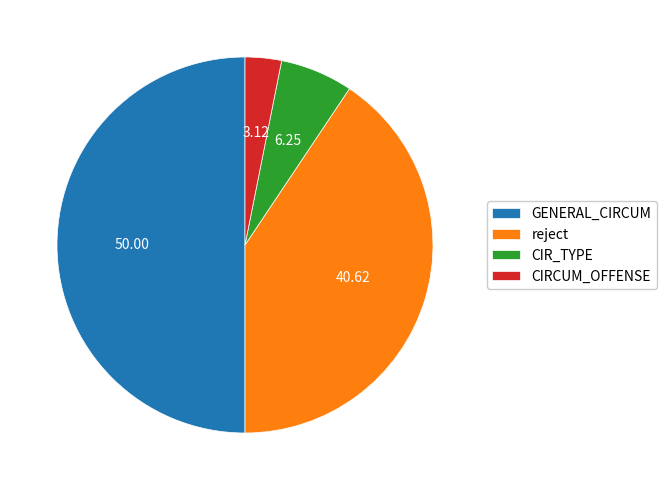

What is the largest slice in the pie chart?

GENERAL_CIRCUM